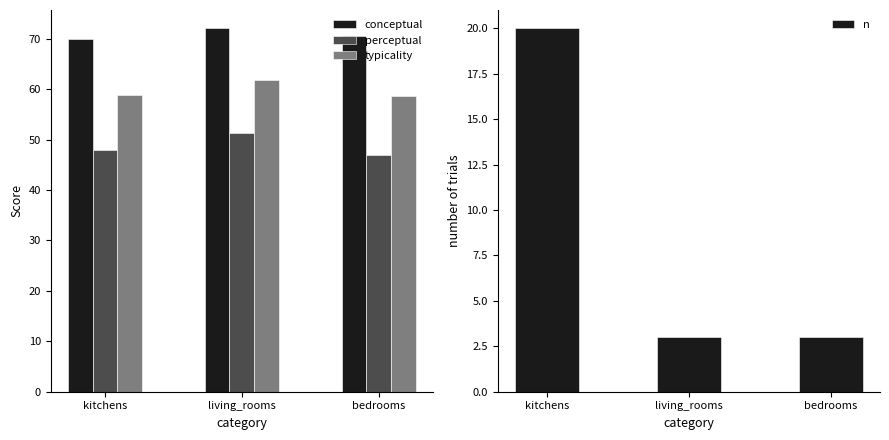

Reading right to left, what are all the values shown in this chart?

conceptual: bedrooms=70.5	living_rooms=72.1	kitchens=69.9
perceptual: bedrooms=46.9	living_rooms=51.4	kitchens=47.9
typicality: bedrooms=58.7	living_rooms=61.8	kitchens=58.9
n: bedrooms=3.0	living_rooms=3.0	kitchens=20.0